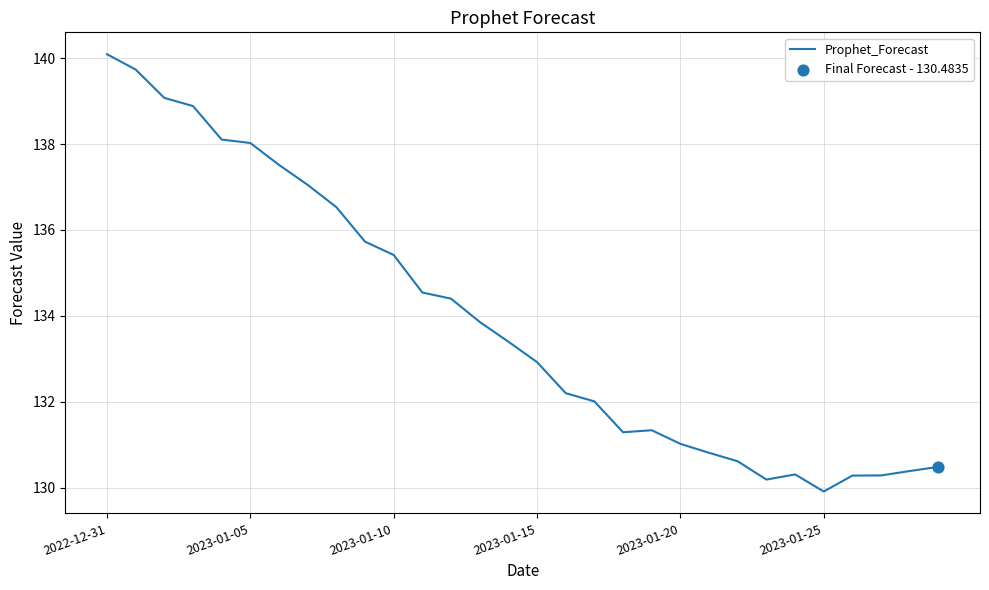

What is the smallest value displayed?

129.9